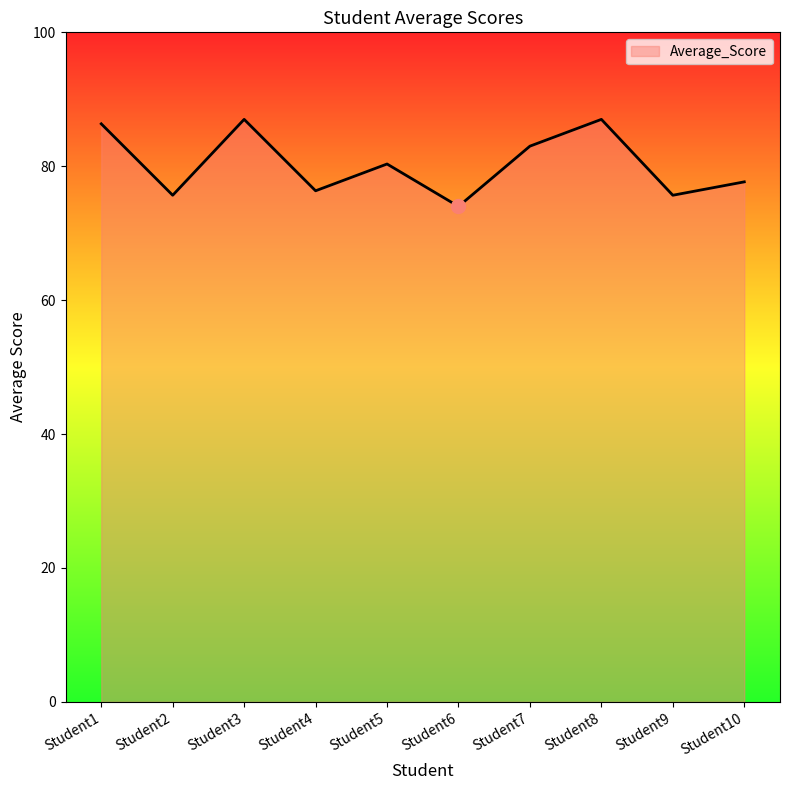

The value at Student3 is 25.2. True or false?

False